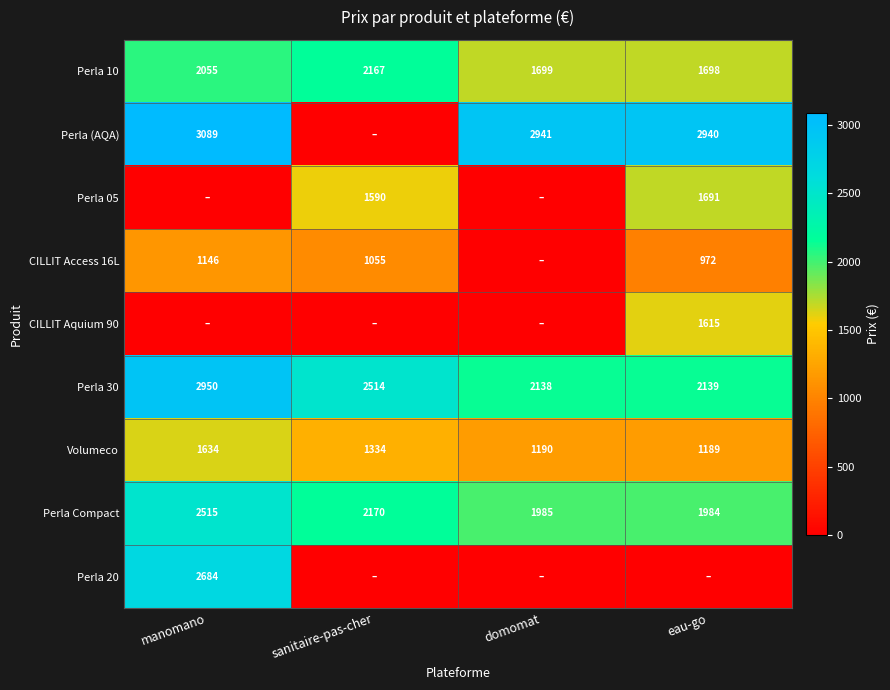

At which category is the sum across all series the highest?

manomano